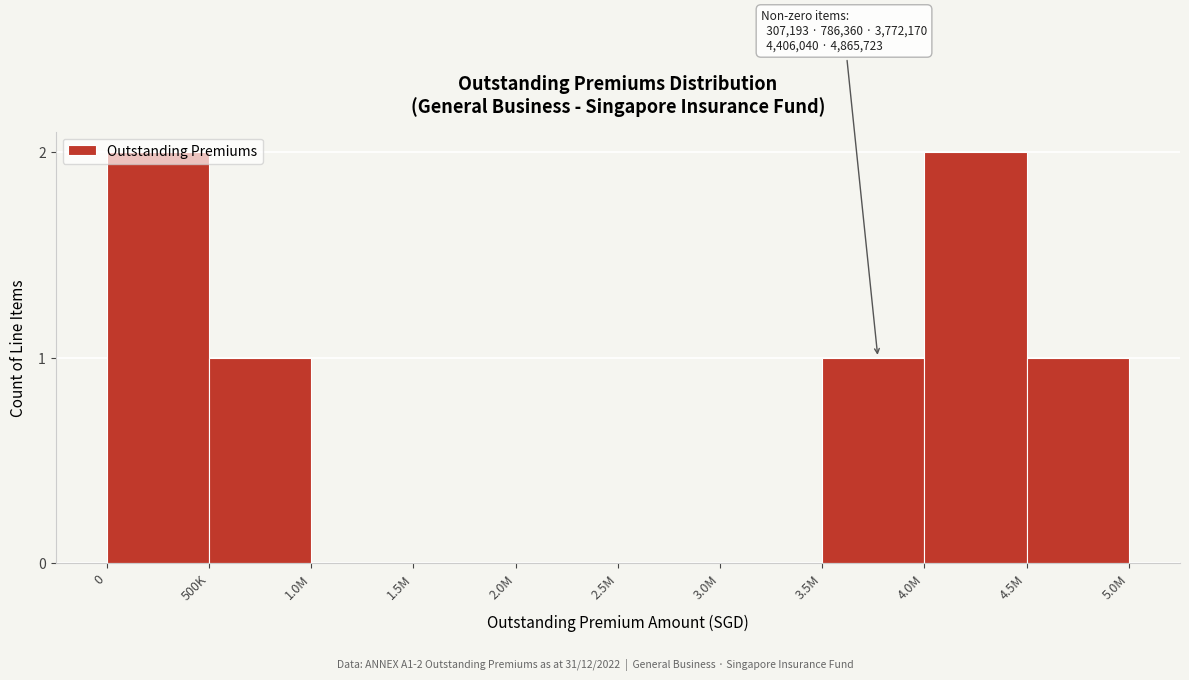

What is the change in value from 3.5M to 4.0M?

+1